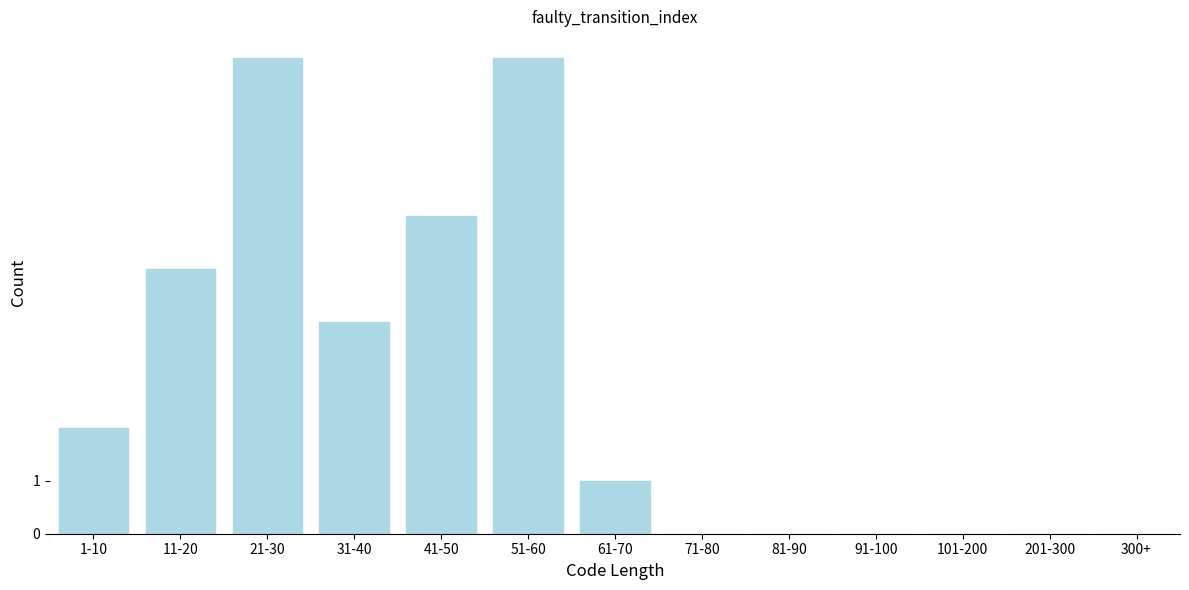

Reading right to left, transcribe all the data shown in this chart.

300+=0	201-300=0	101-200=0	91-100=0	81-90=0	71-80=0	61-70=1	51-60=9	41-50=6	31-40=4	21-30=9	11-20=5	1-10=2